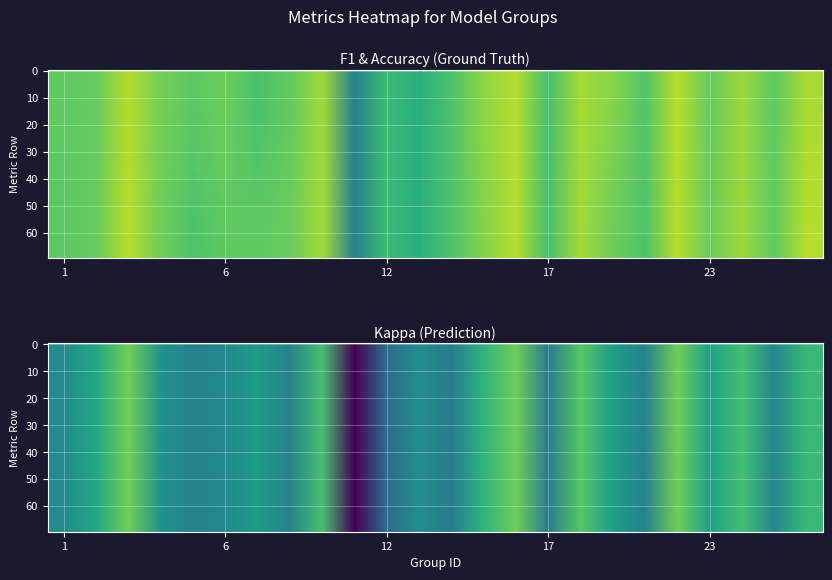

Which has a higher value, kappa or f1?

f1